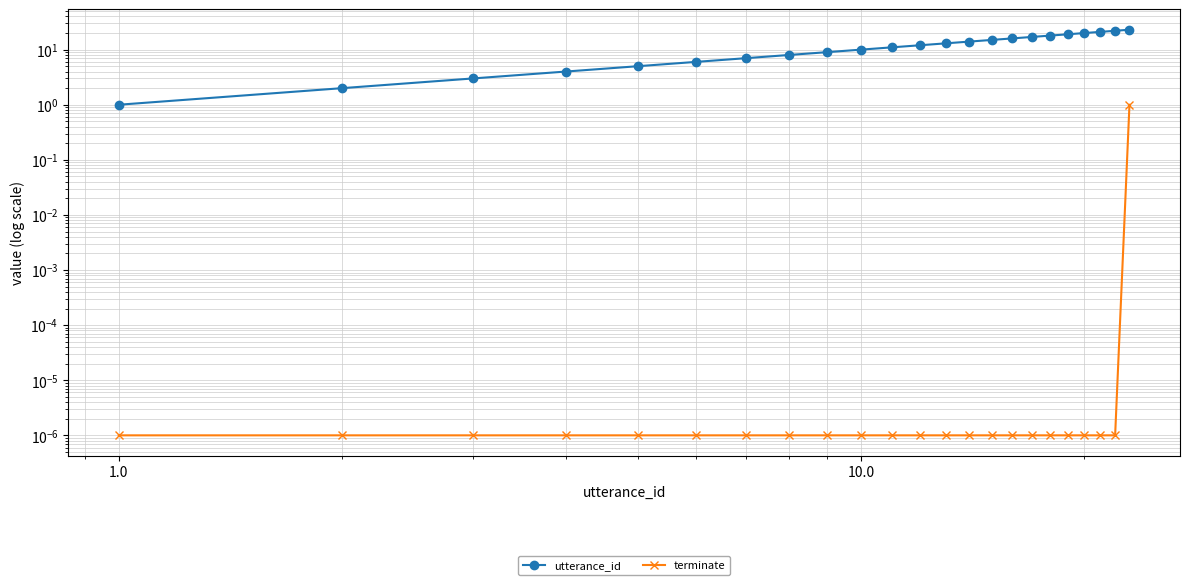

Count the number of data series in this chart.

2